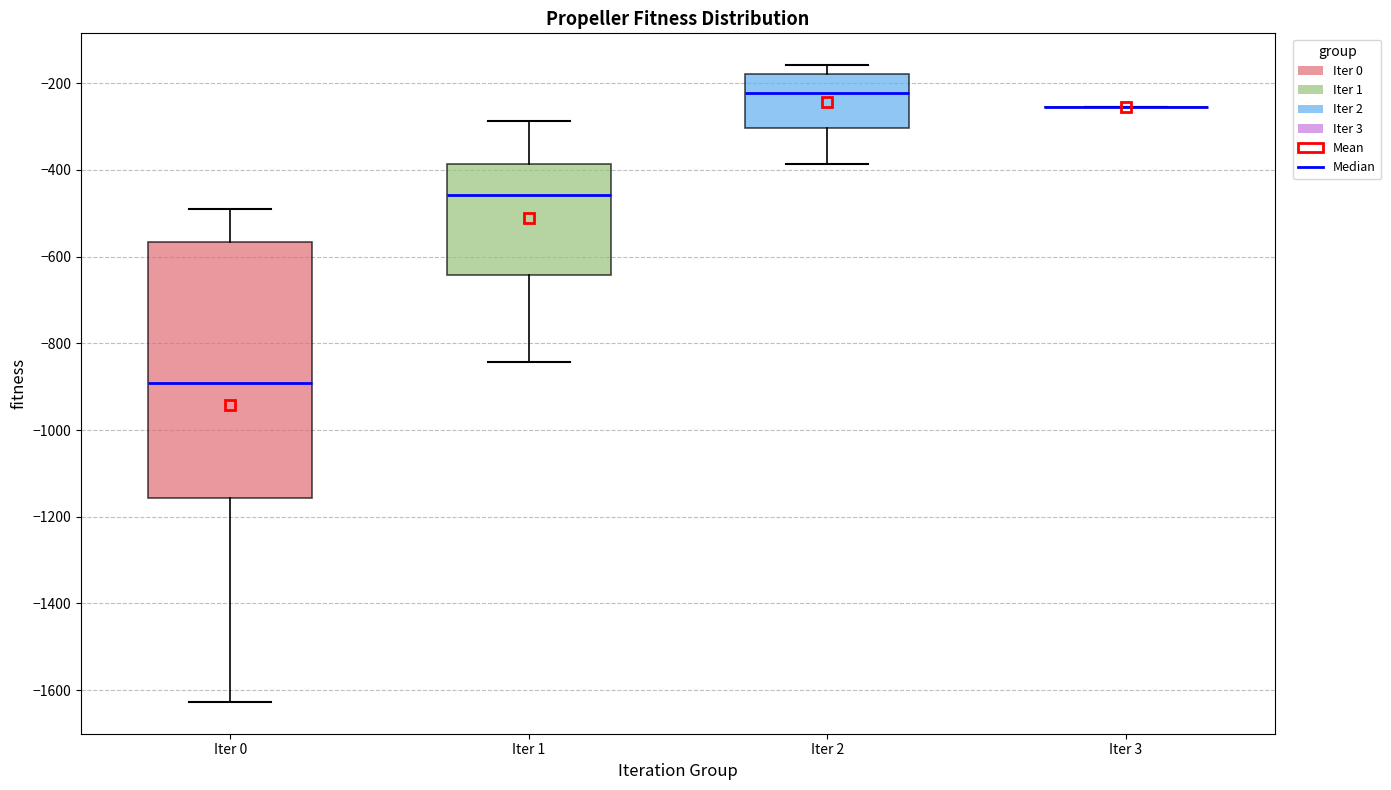

Reading left to right, transcribe this box plot: for each box, give where its median line is, the range the box spans, and where its two whiskers end, as read against the y-axis. The values are not printed on the chart, so give them approximately, as read against the axis.

Iter 0: median -900, box -1160 to -560, whiskers -1620 to -480
Iter 1: median -460, box -640 to -380, whiskers -840 to -280
Iter 2: median -220, box -300 to -180, whiskers -380 to -160
Iter 3: box collapsed to a line at -260, whiskers -260 to -260